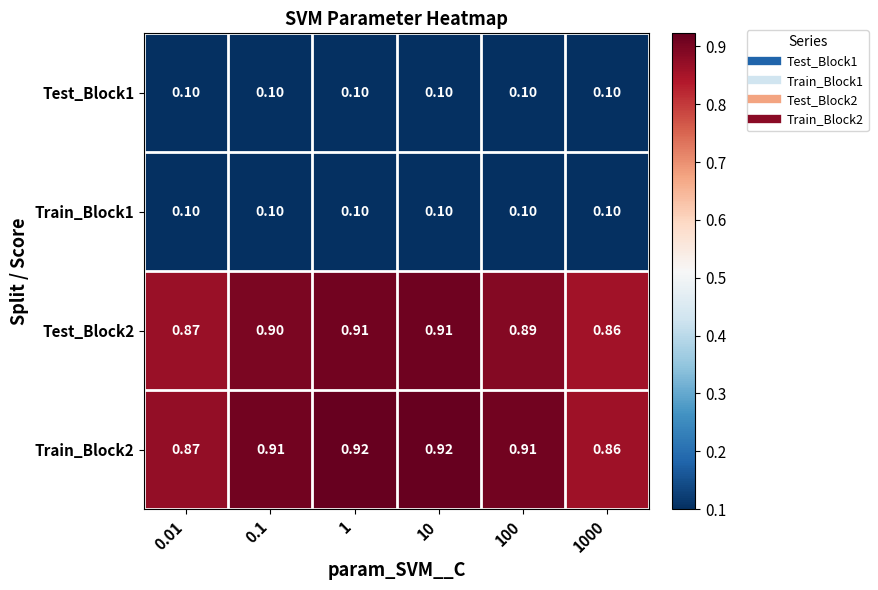

Is the value of Train_Block2 at 10 greater than the value of Test_Block2 at 1000?

Yes